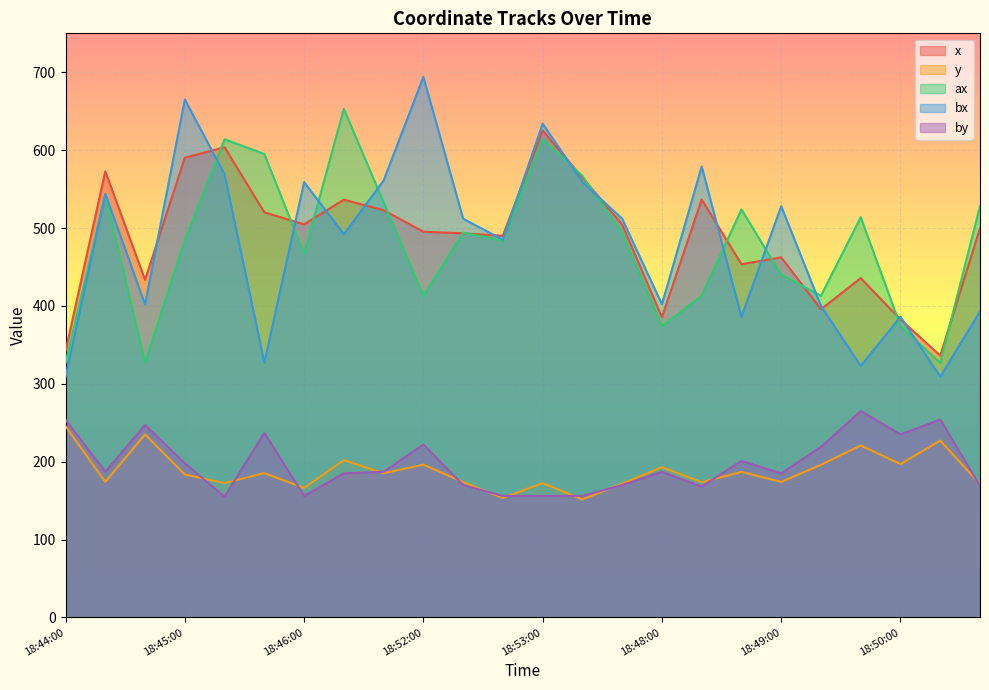

Reading left to right, transcribe all the data shown in this chart.

x: 341.7	572.7	433.5	590.3	603.7	520.2	504.7	536.4	523.0	495.2	493.3	490.0	625.1	564.8	504.4	385.6	536.7	453.5	462.3	395.6	435.7	382.6	336.1	499.7
y: 245.4	174.0	234.9	183.5	172.5	185.3	166.3	202.0	185.1	196.2	173.8	153.4	172.5	151.5	171.8	192.9	173.6	186.9	174.0	196.0	220.9	196.9	227.1	171.3
ax: 327.0	543.0	327.0	485.0	614.0	595.0	467.0	653.0	533.0	413.0	494.0	484.0	614.0	567.0	494.0	374.0	413.0	524.0	440.0	413.0	514.0	374.0	327.0	528.0
bx: 309.0	544.0	402.0	665.0	569.0	327.0	559.0	492.0	561.0	694.0	512.0	485.0	634.0	559.0	512.0	402.0	579.0	386.0	528.0	400.0	323.0	386.0	309.0	393.0
by: 254.0	187.0	247.0	198.0	155.0	237.0	156.0	185.0	187.0	222.0	170.0	156.0	156.0	156.0	170.0	187.0	168.0	201.0	185.0	219.0	265.0	235.0	254.0	169.0